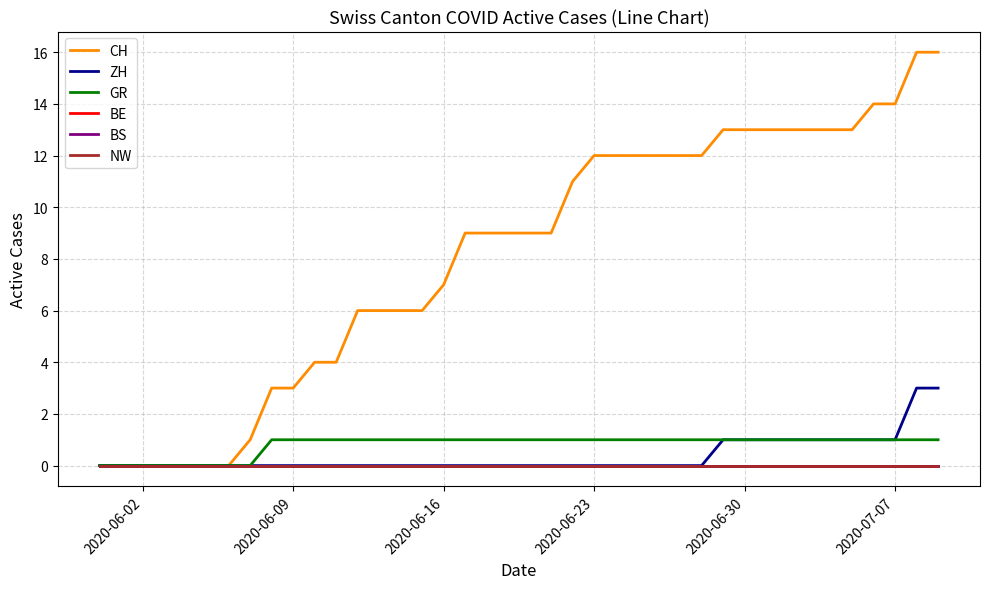

True or false: NW and GR cross at least once.

False